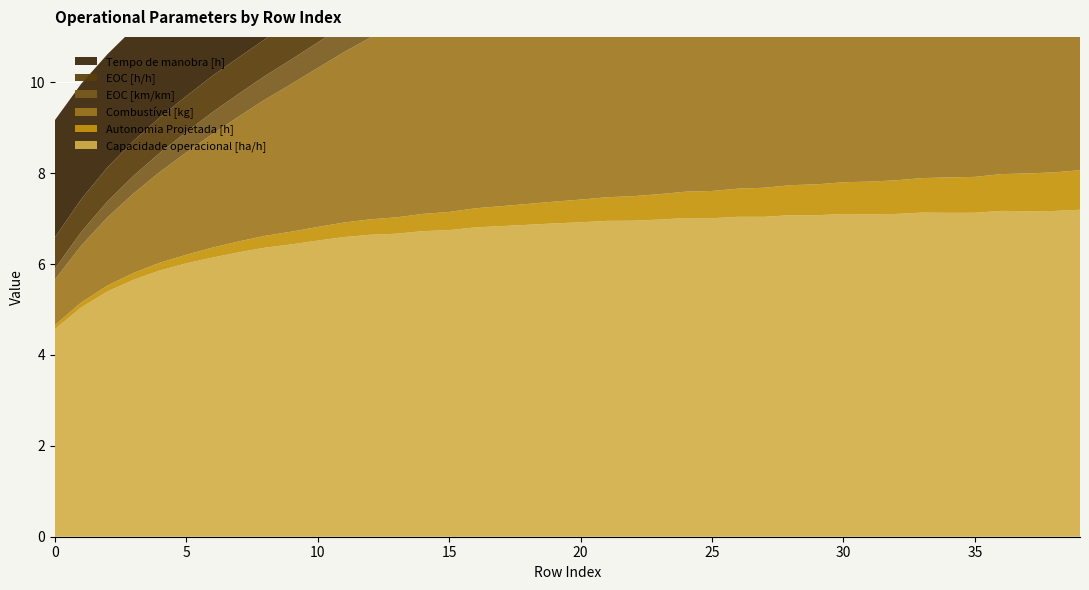

Reading left to right, what are all the values shown in this chart?

Capacidade operacional [ha/h]: 0=4.6	1=5.0	2=5.4	3=5.7	4=5.9	5=6.0	6=6.1	7=6.3	8=6.4	9=6.4	10=6.5	11=6.6	12=6.6	13=6.7	14=6.7	15=6.7	16=6.8	17=6.8	18=6.9	19=6.9	20=6.9	21=7.0	22=7.0	23=7.0	24=7.0	25=7.0	26=7.0	27=7.0	28=7.1	29=7.1	30=7.1	31=7.1	32=7.1	33=7.1	34=7.1	35=7.1	36=7.2	37=7.2	38=7.2	39=7.2
Autonomia Projetada [h]: 0=0.1	1=0.1	2=0.1	3=0.1	4=0.2	5=0.2	6=0.2	7=0.2	8=0.3	9=0.3	10=0.3	11=0.3	12=0.3	13=0.4	14=0.4	15=0.4	16=0.4	17=0.4	18=0.5	19=0.5	20=0.5	21=0.5	22=0.5	23=0.6	24=0.6	25=0.6	26=0.6	27=0.6	28=0.7	29=0.7	30=0.7	31=0.7	32=0.7	33=0.8	34=0.8	35=0.8	36=0.8	37=0.8	38=0.8	39=0.9
Combustível [kg]: 0=1.0	1=1.2	2=1.5	3=1.8	4=2.0	5=2.2	6=2.5	7=2.8	8=3.0	9=3.2	10=3.5	11=3.8	12=4.0	13=4.2	14=4.5	15=4.8	16=5.0	17=5.2	18=5.5	19=5.8	20=6.0	21=6.2	22=6.5	23=6.8	24=7.0	25=7.2	26=7.5	27=7.8	28=8.0	29=8.2	30=8.5	31=8.8	32=9.0	33=9.2	34=9.5	35=9.8	36=10.0	37=10.2	38=10.5	39=10.8
EOC [km/km]: 0=0.2	1=0.3	2=0.3	3=0.4	4=0.4	5=0.5	6=0.5	7=0.5	8=0.5	9=0.5	10=0.6	11=0.6	12=0.6	13=0.6	14=0.6	15=0.6	16=0.7	17=0.7	18=0.7	19=0.7	20=0.7	21=0.7	22=0.7	23=0.7	24=0.7	25=0.7	26=0.7	27=0.7	28=0.7	29=0.7	30=0.8	31=0.7	32=0.8	33=0.8	34=0.8	35=0.8	36=0.8	37=0.8	38=0.8	39=0.8
EOC [h/h]: 0=0.7	1=0.7	2=0.8	3=0.8	4=0.8	5=0.8	6=0.8	7=0.8	8=0.8	9=0.8	10=0.8	11=0.8	12=0.8	13=0.8	14=0.8	15=0.8	16=0.8	17=0.8	18=0.8	19=0.8	20=0.8	21=0.8	22=0.8	23=0.8	24=0.8	25=0.8	26=0.8	27=0.8	28=0.8	29=0.8	30=0.8	31=0.8	32=0.8	33=0.8	34=0.8	35=0.8	36=0.8	37=0.8	38=0.8	39=0.8
Tempo de manobra [h]: 0=2.6	1=2.5	2=2.5	3=2.5	4=2.5	5=2.4	6=2.4	7=2.4	8=2.4	9=2.4	10=2.4	11=2.4	12=2.4	13=2.4	14=2.4	15=2.4	16=2.4	17=2.4	18=2.4	19=2.4	20=2.4	21=2.4	22=2.4	23=2.4	24=2.4	25=2.4	26=2.4	27=2.4	28=2.4	29=2.4	30=2.4	31=2.4	32=2.4	33=2.4	34=2.4	35=2.4	36=2.4	37=2.4	38=2.4	39=2.4